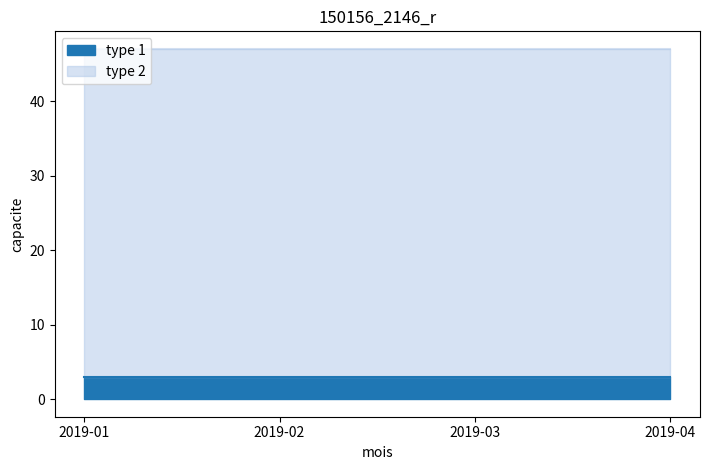

Reading left to right, list all the values displayed in this chart.

type 1: 3	3	3	3
type 2: 44	44	44	44